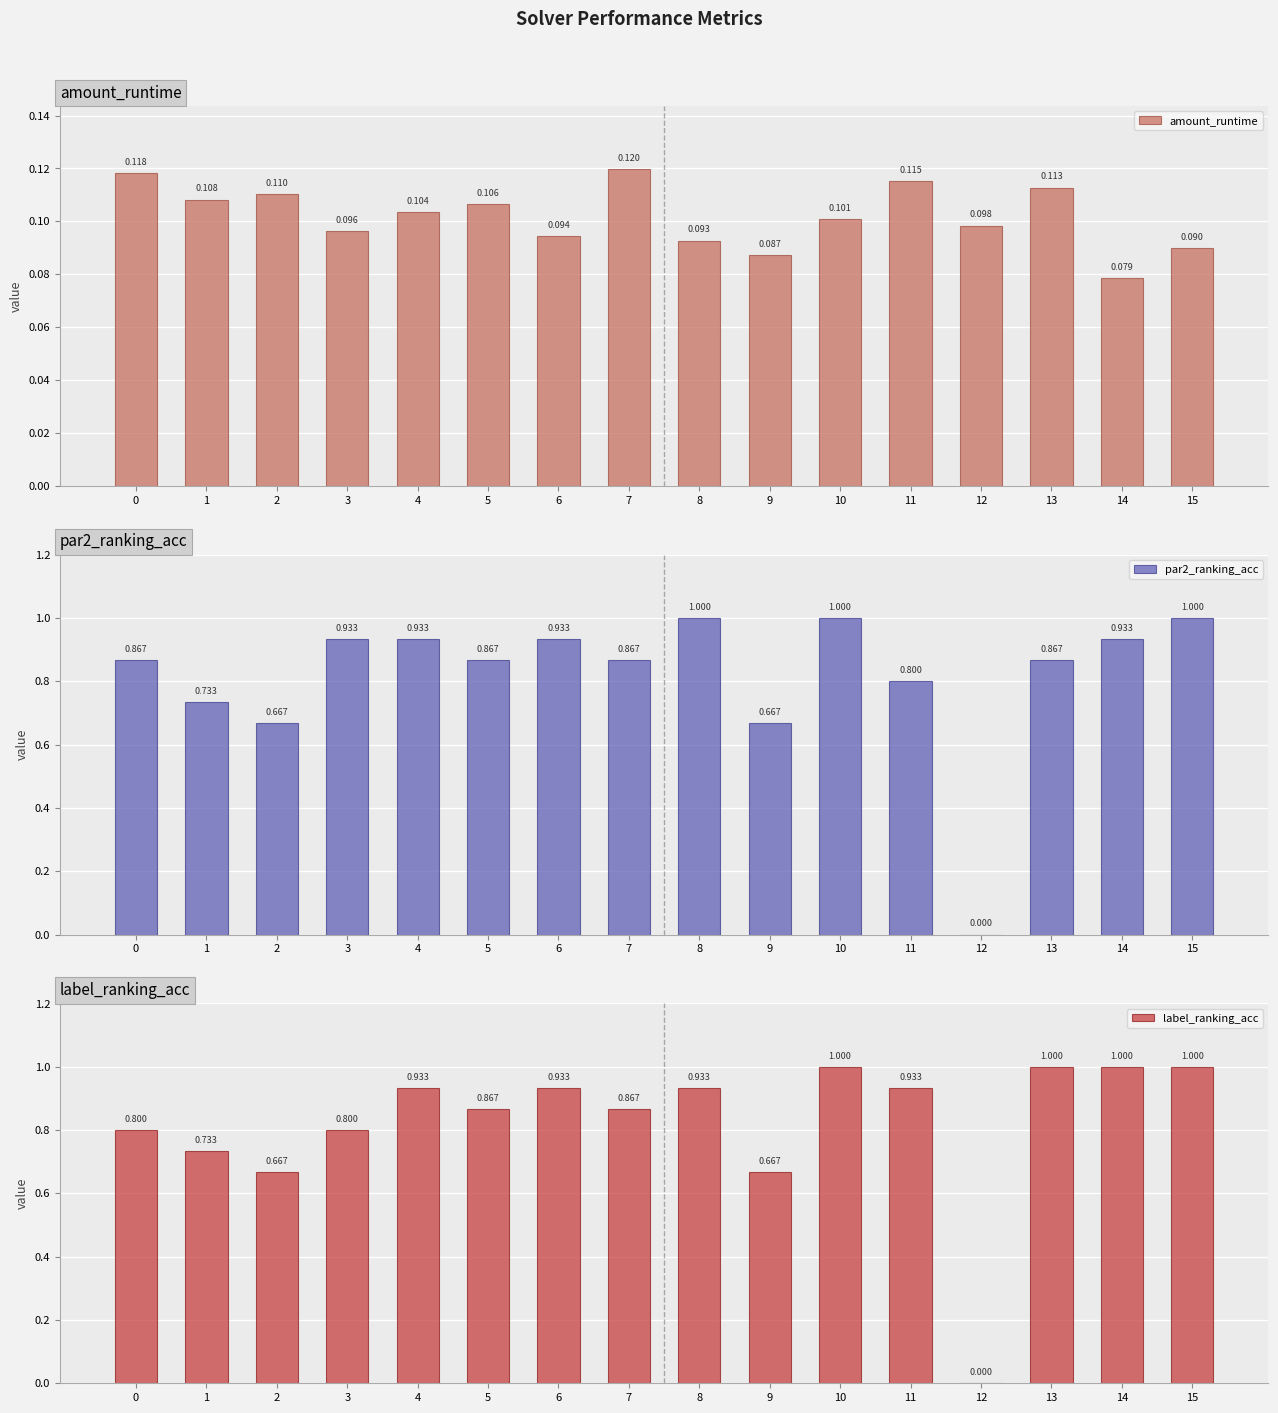

Rank the series at 2 from highest to lowest value.

par2_ranking_acc, label_ranking_acc, amount_runtime